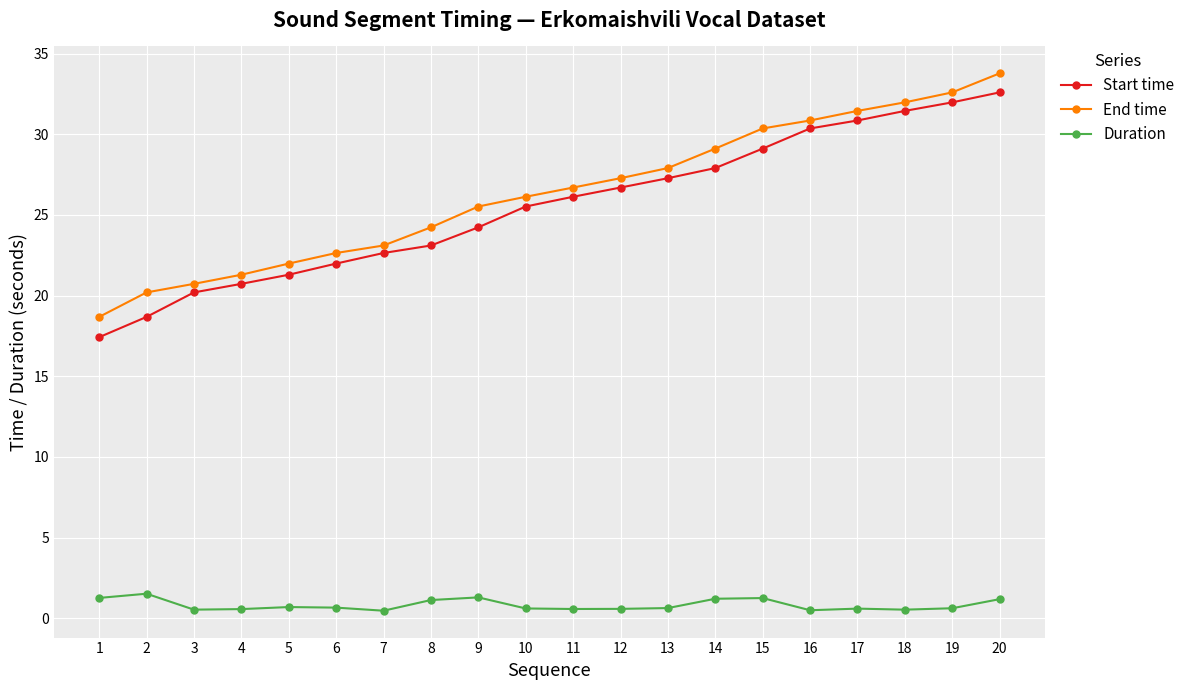

What is the sum of all End time values?

526.4